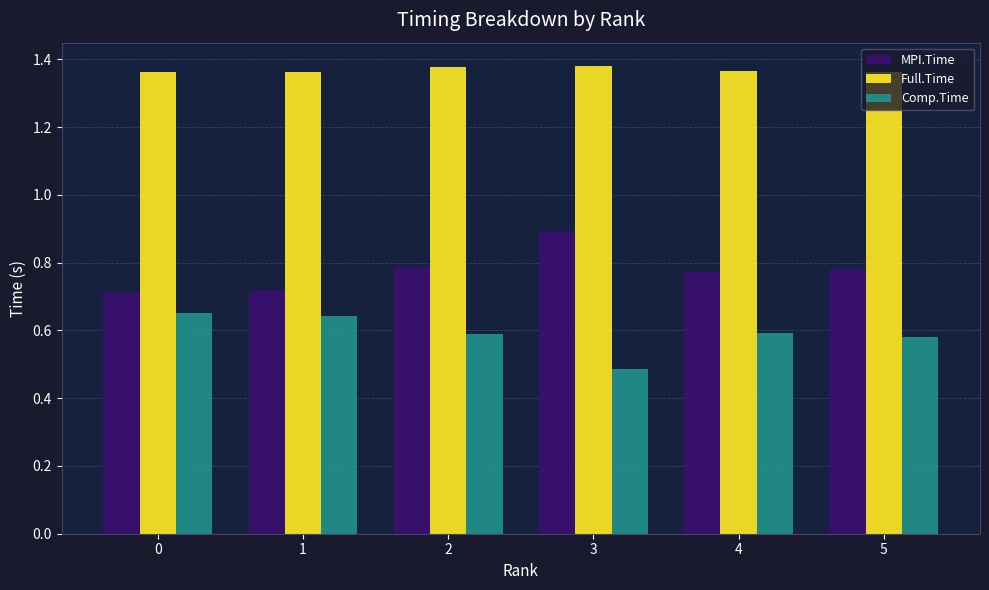

What is the lowest value of the Comp.Time series?

0.5